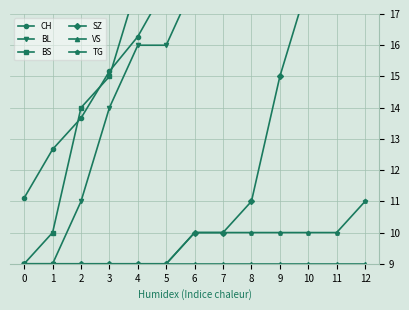

Is it true that TG equals 13.2 at 3?

False